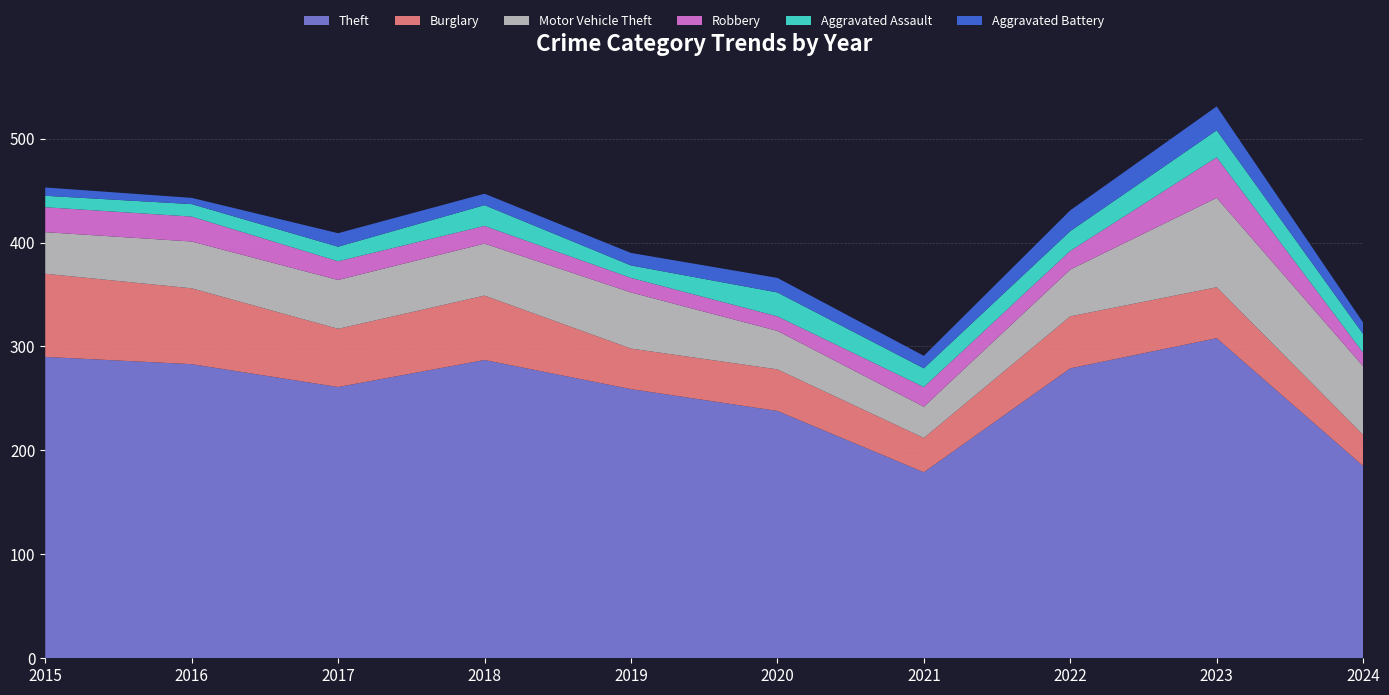

Reading right to left, what are all the values shown in this chart?

Theft: 2024=185	2023=308	2022=279	2021=179	2020=238	2019=259	2018=287	2017=261	2016=283	2015=290
Burglary: 2024=30	2023=49	2022=50	2021=33	2020=40	2019=39	2018=62	2017=56	2016=73	2015=80
Motor Vehicle Theft: 2024=66	2023=86	2022=45	2021=30	2020=37	2019=54	2018=50	2017=47	2016=45	2015=40
Robbery: 2024=13	2023=39	2022=18	2021=19	2020=14	2019=14	2018=17	2017=18	2016=24	2015=24
Aggravated Assault: 2024=18	2023=26	2022=19	2021=18	2020=23	2019=12	2018=20	2017=14	2016=12	2015=11
Aggravated Battery: 2024=11	2023=23	2022=20	2021=12	2020=14	2019=12	2018=11	2017=13	2016=6	2015=8